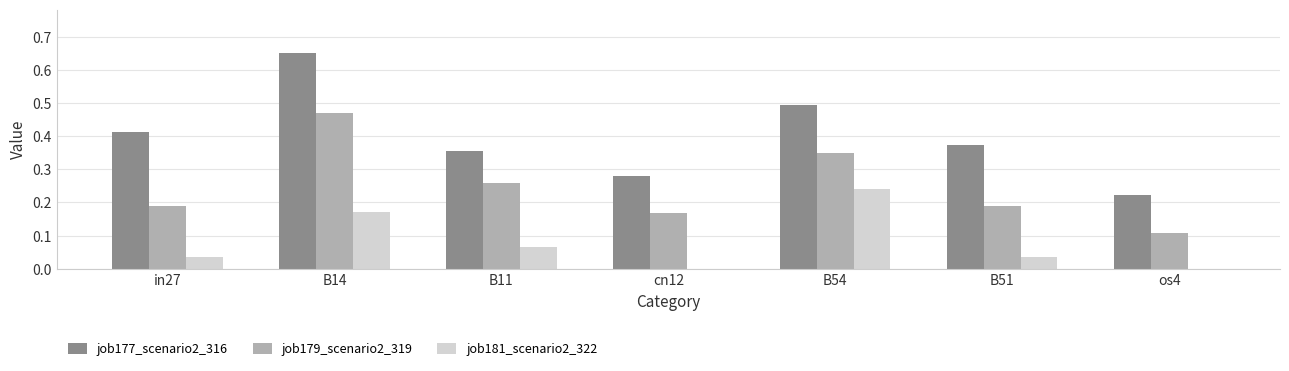

Count the job179_scenario2_319 values in the range 0 to 1.

7